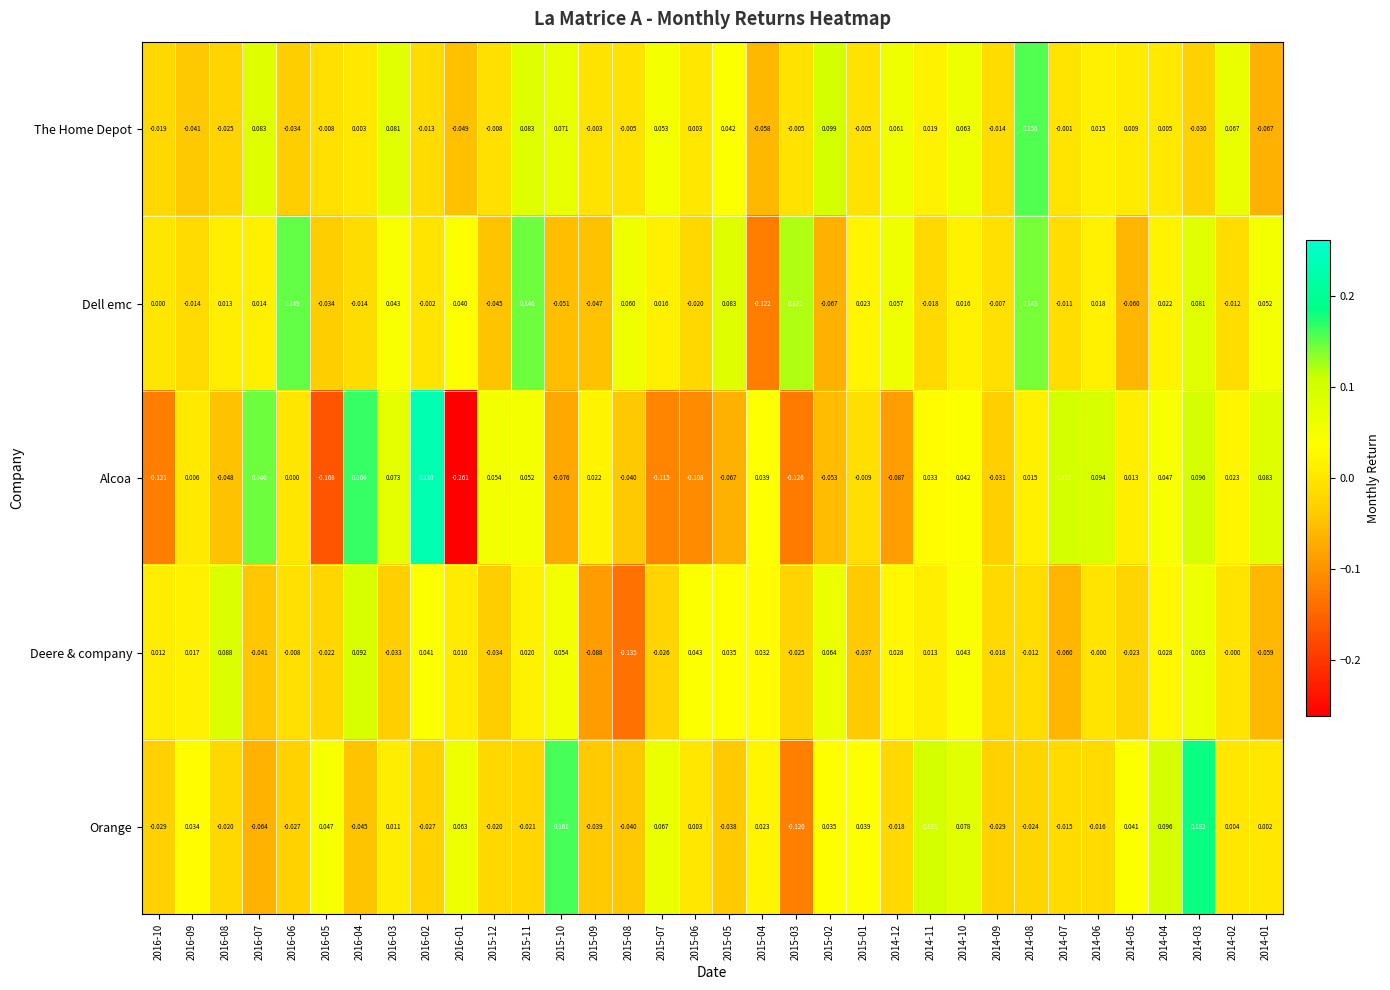

Which series has the largest total across all categories?

Dell emc